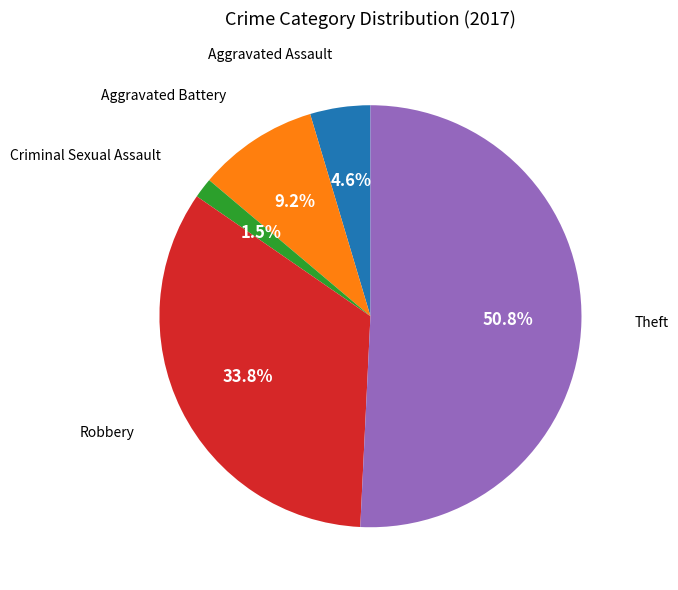

Does any single category account for the majority?

Yes